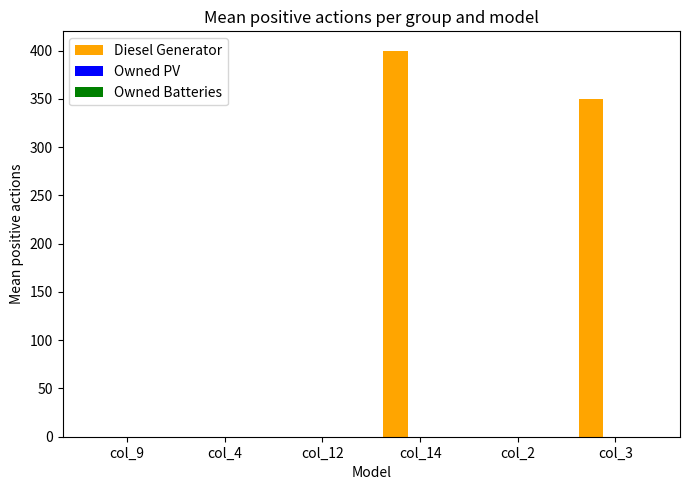

Is it true that the value at col_3 is 350?

True